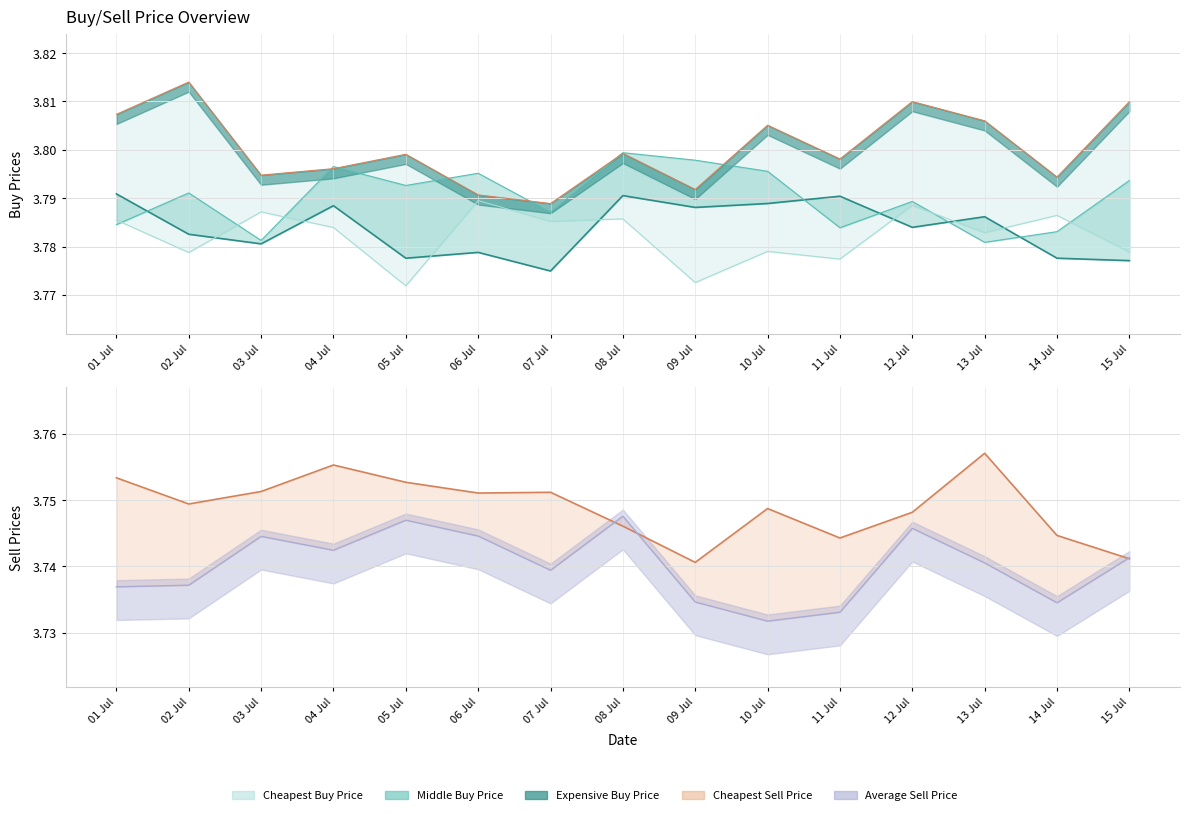

Which series has the largest total across all categories?

Expensive Buy Price (line)